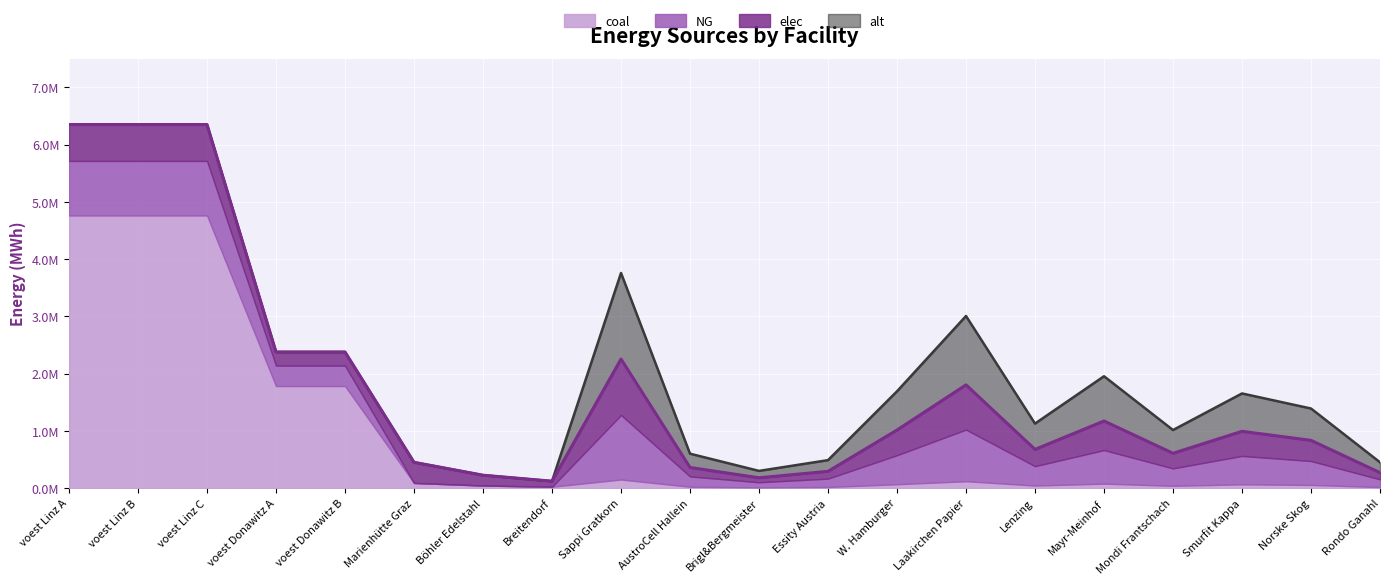

What is the lowest value of the elec series?

78173.3